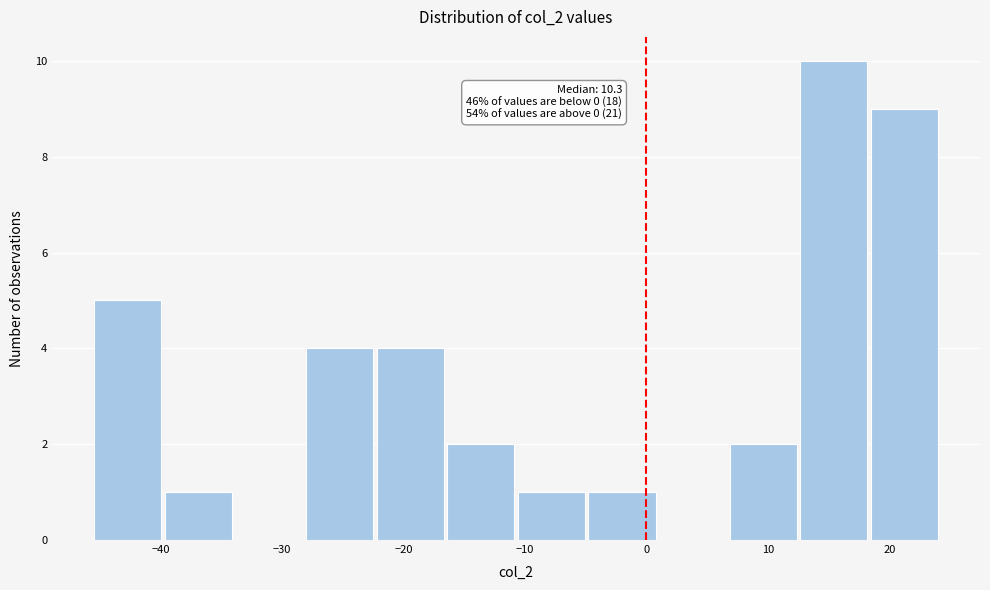

Which range on the x-axis has the tallest bar?

13 to 18